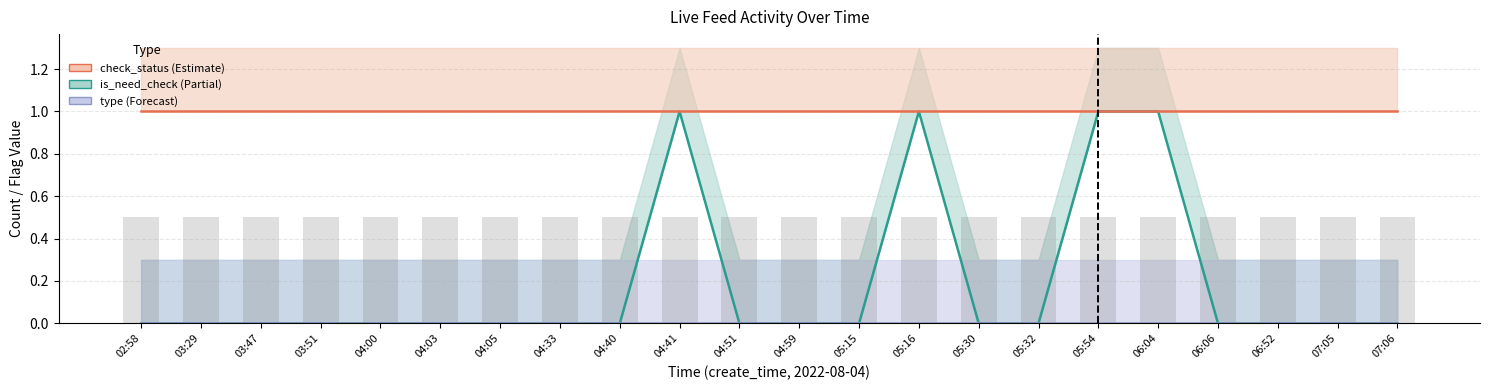

List the labels in order of is_need_check value, largest first.

04:41, 05:16, 05:54, 06:04, 02:58, 03:29, 03:47, 03:51, 04:00, 04:03, 04:05, 04:33, 04:40, 04:51, 04:59, 05:15, 05:30, 05:32, 06:06, 06:52, 07:05, 07:06